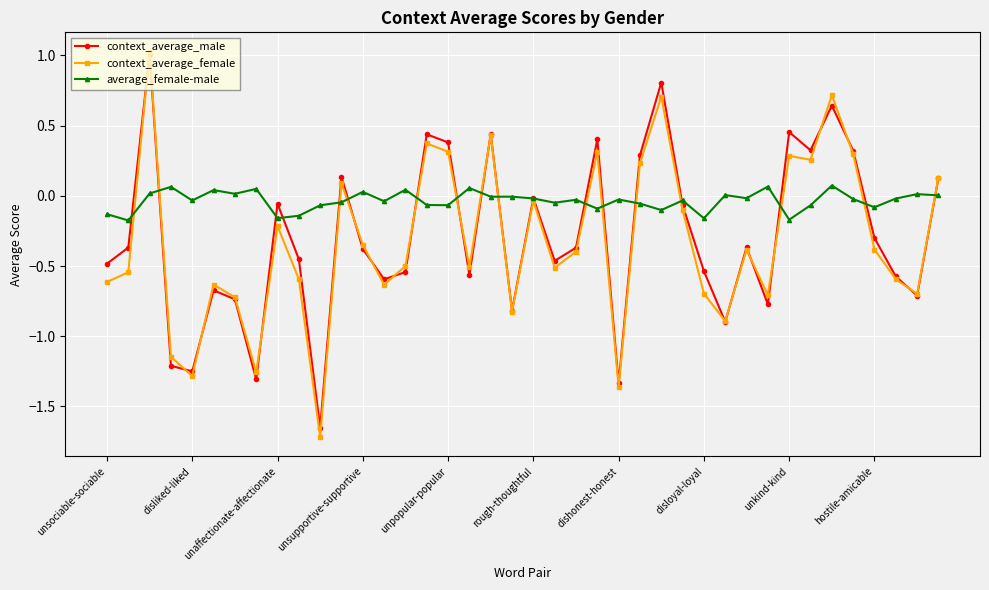

Which series has the largest range (max minus min)?

context_average_female